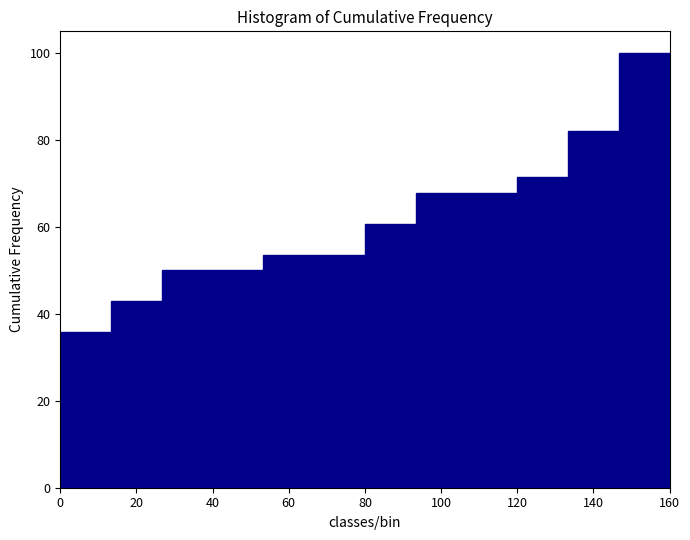

Reading left to right, transcribe this chart: for each bar, give the range it covers on the x-axis and its height. Neither the bar edges nor the heights are printed on the chart, so give them approximately, as read against the axes.

0 to 14: 36
14 to 26: 42
26 to 40: 50
40 to 54: 50
54 to 66: 54
66 to 80: 54
80 to 94: 60
94 to 106: 68
106 to 120: 68
120 to 134: 72
134 to 146: 82
146 to 160: 100